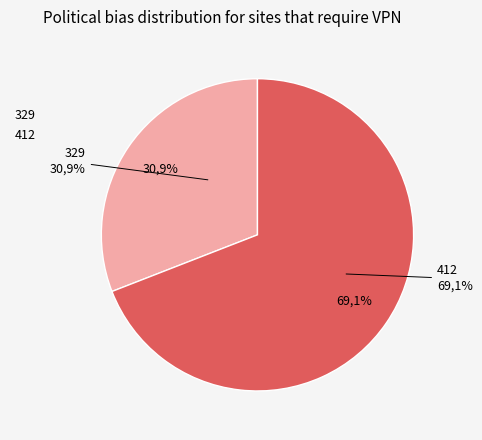

To the nearest percent, what percentage of the pie is 412?

69%